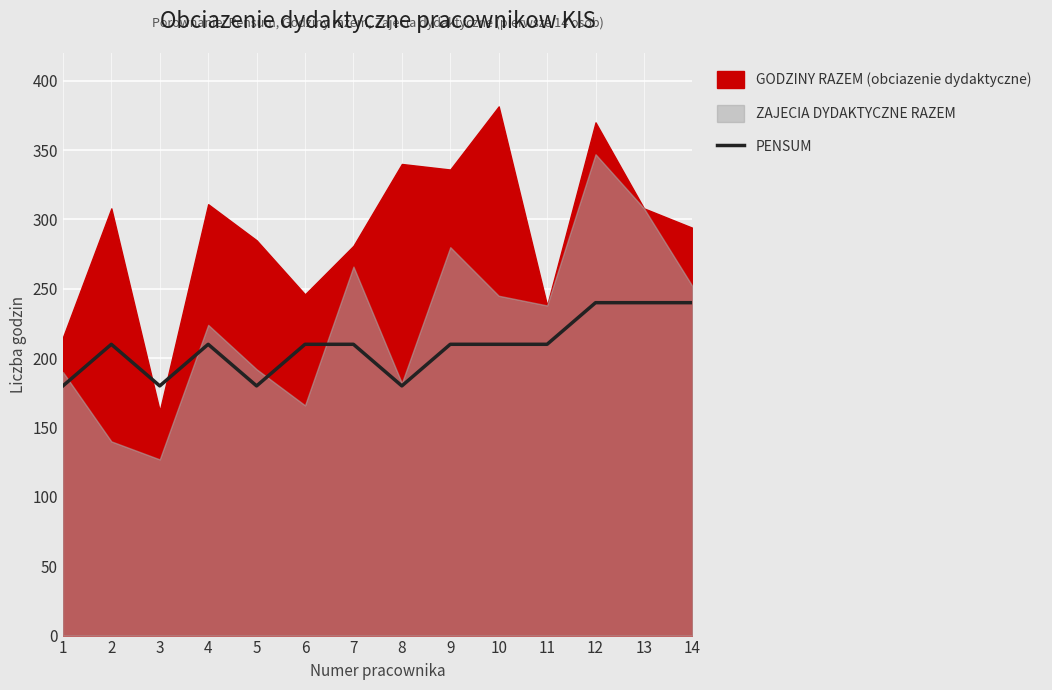

The value at 8 is 180. True or false?

True